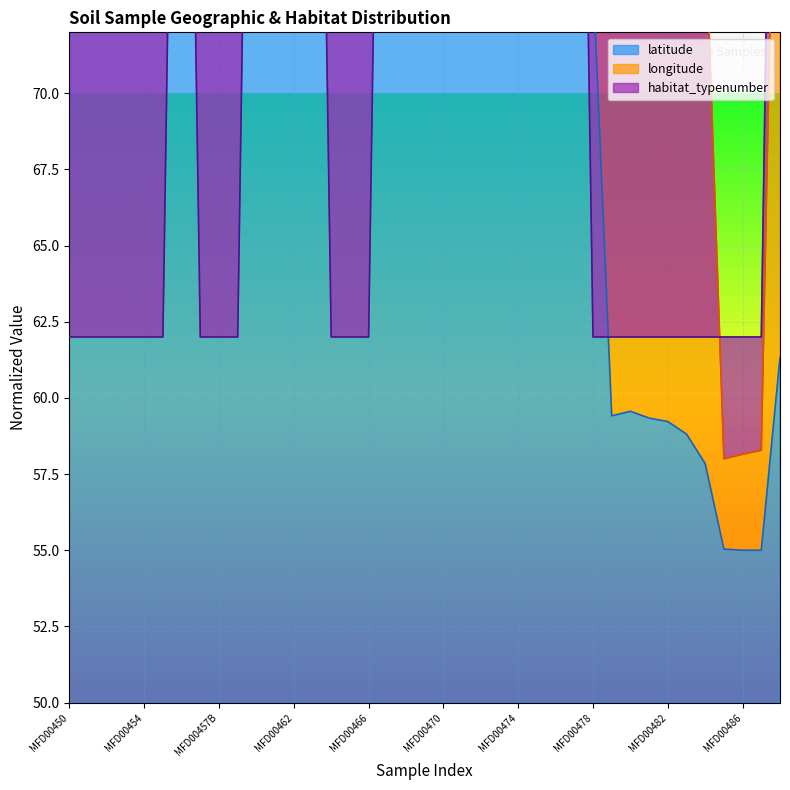

How many distinct data groups are displayed?

3